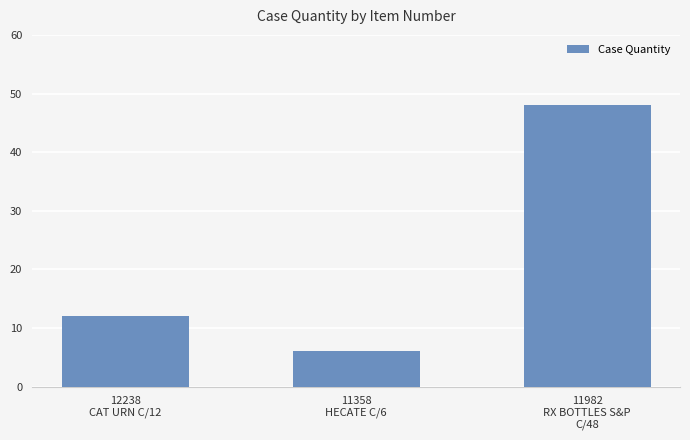

What is the difference between the values at 12238
CAT URN C/12 and 11358
HECATE C/6?

6